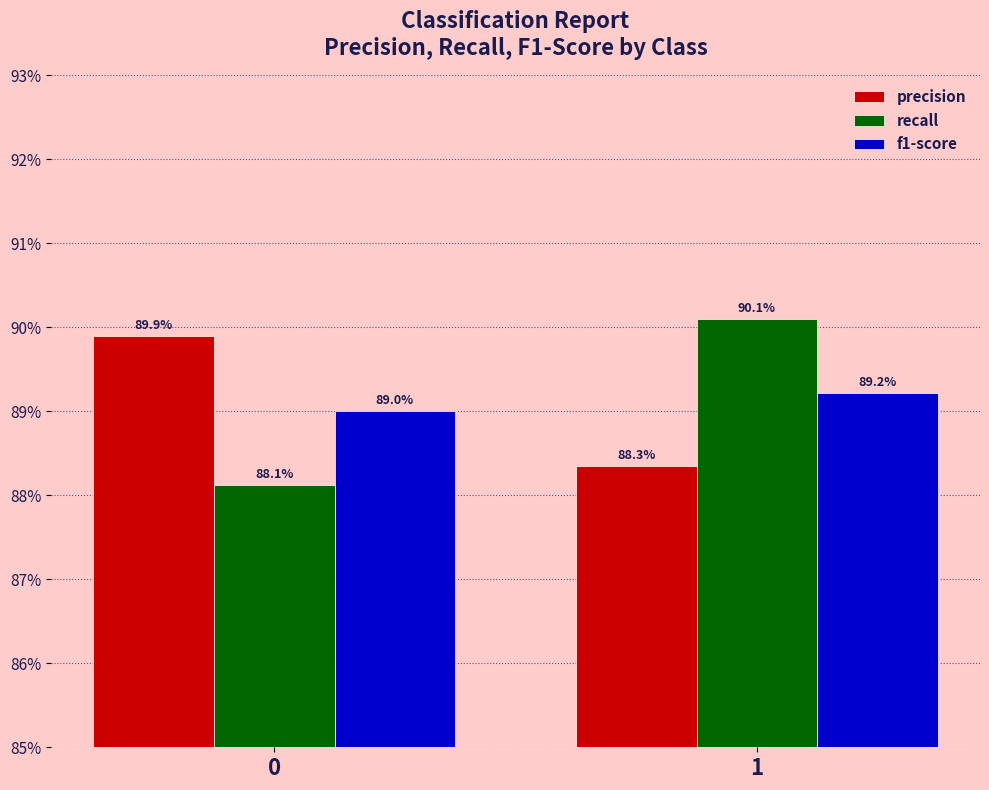

What are all the series names shown in the legend?

precision, recall, f1-score